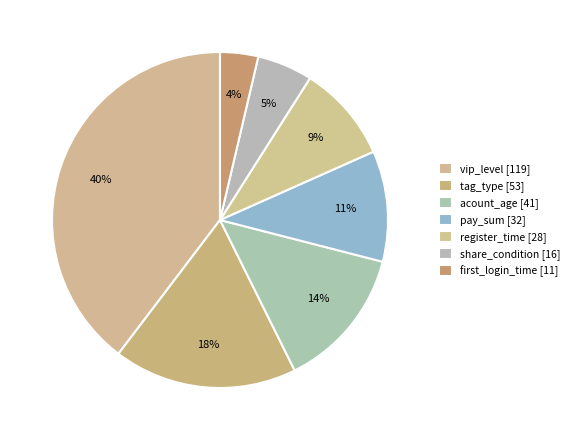

How many segments does this pie chart have?

7